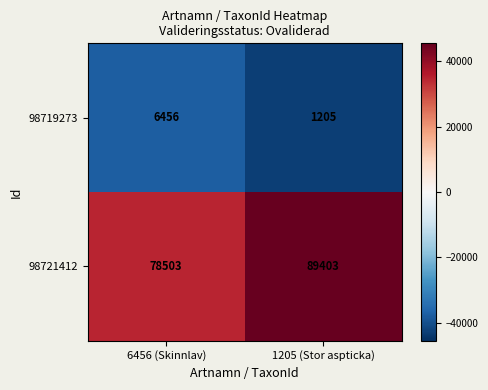

What is the greatest value displayed?

89403